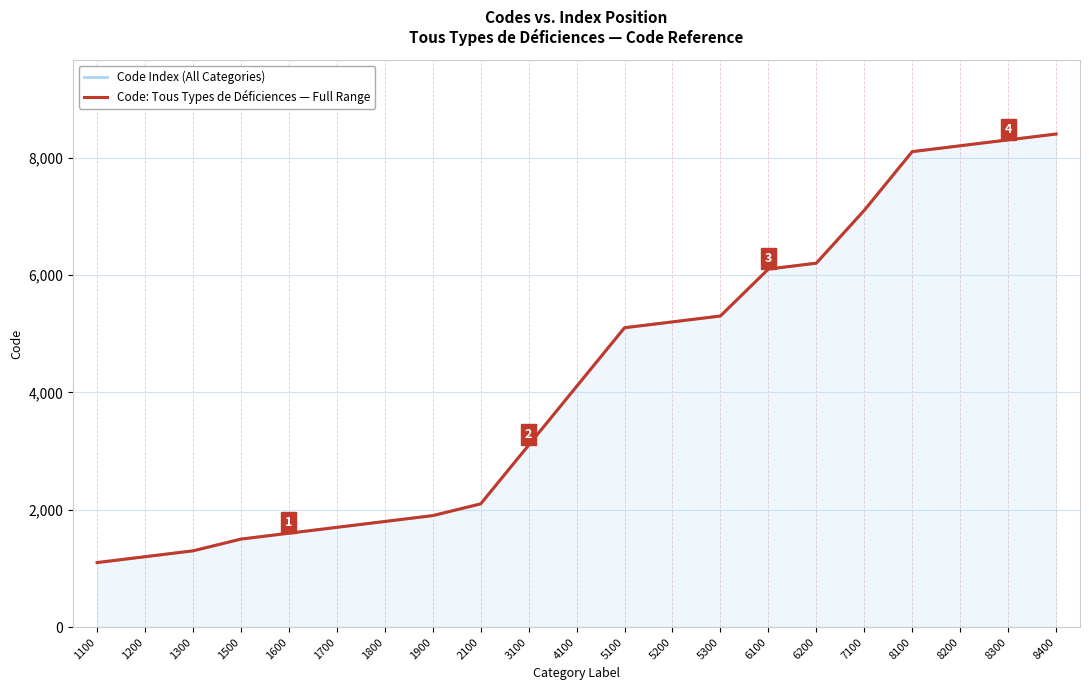

At which category does the chart reach its minimum across all series?

1100